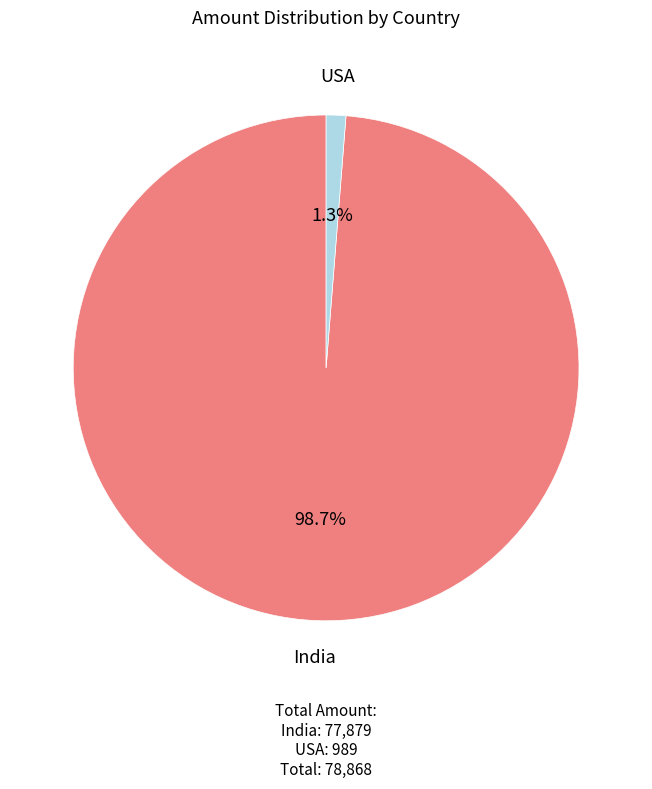

How many slices are in this pie chart?

2